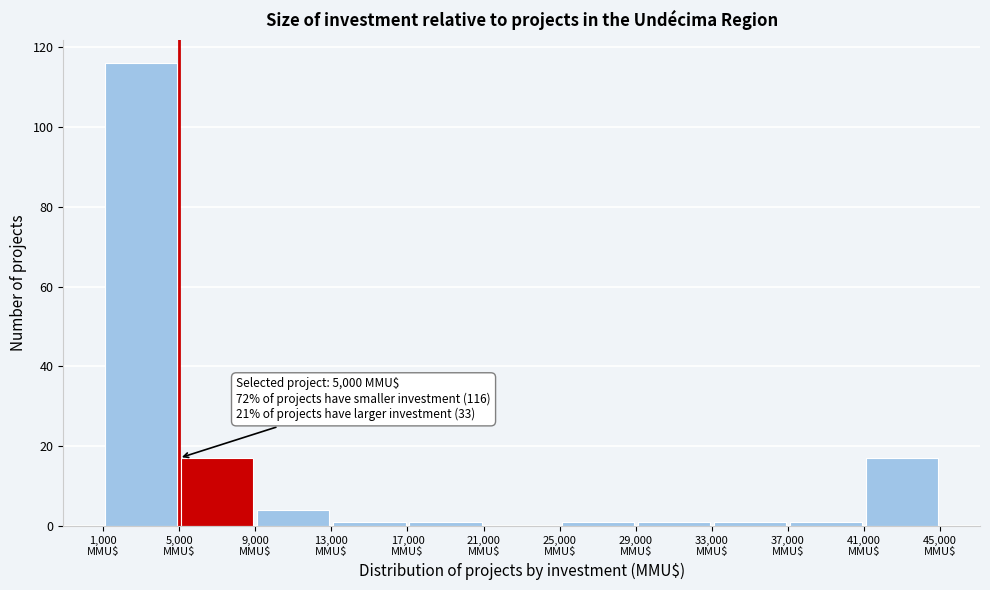

Over which range of the x-axis is the bar tallest?

1000 to 5000